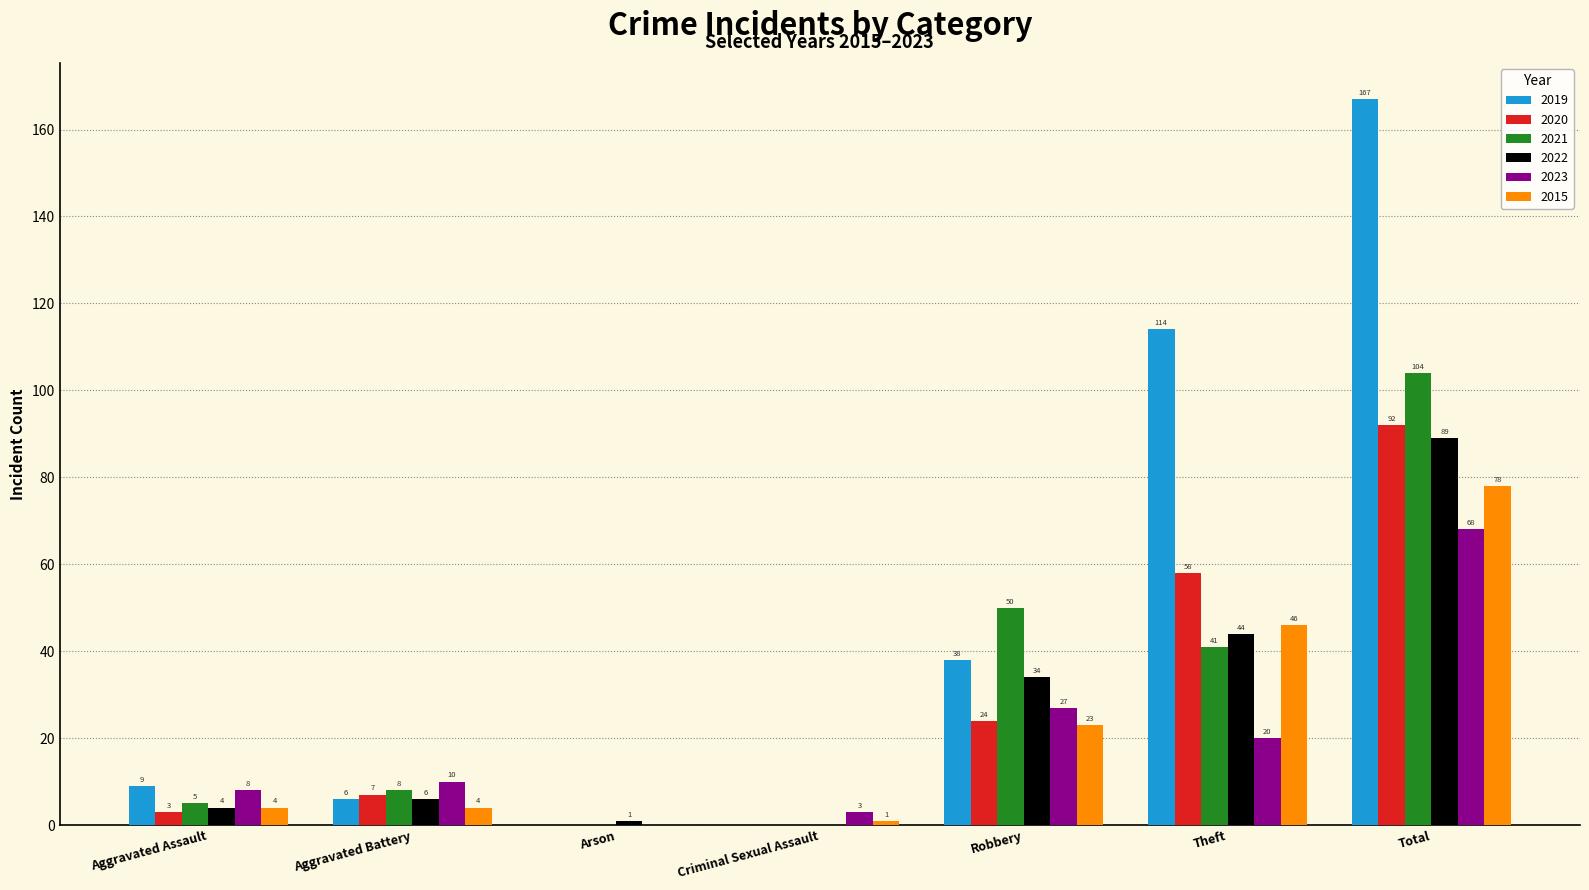

Are the bars horizontal?

No